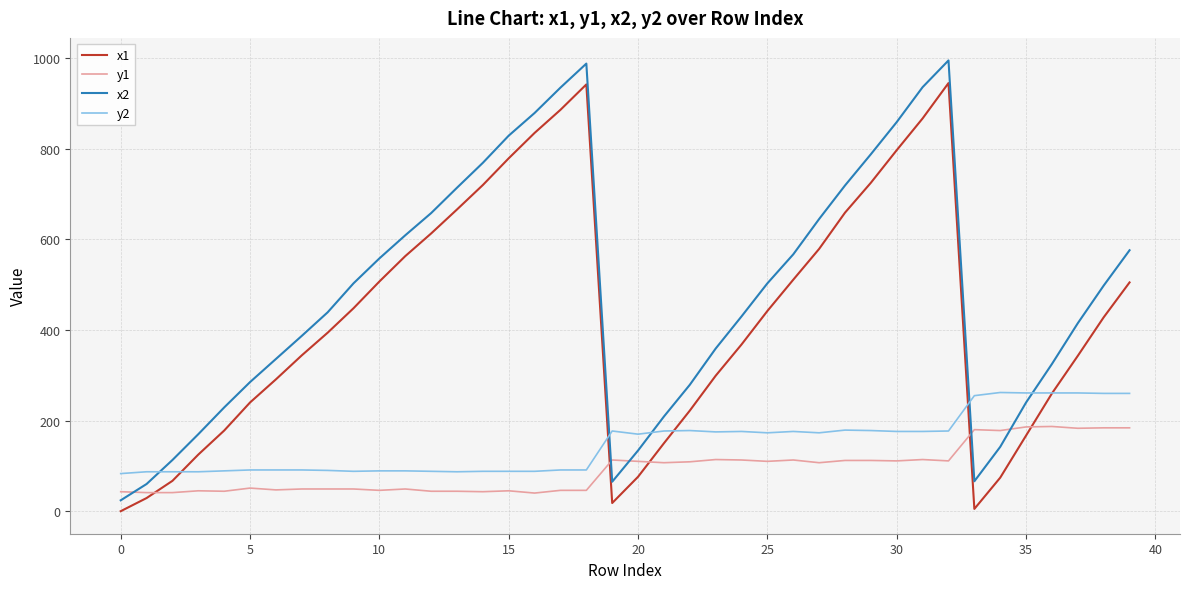

Which series has the largest total across all categories?

x2